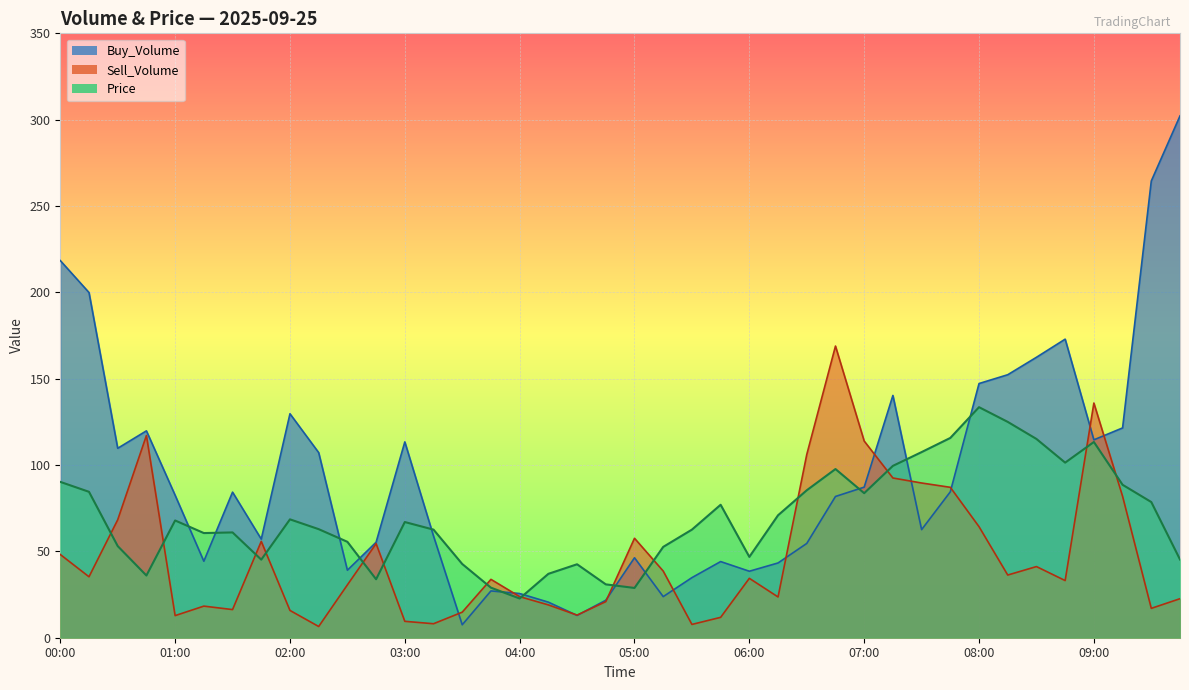

What is the value of the Price point at the 40th from the left?

45.3